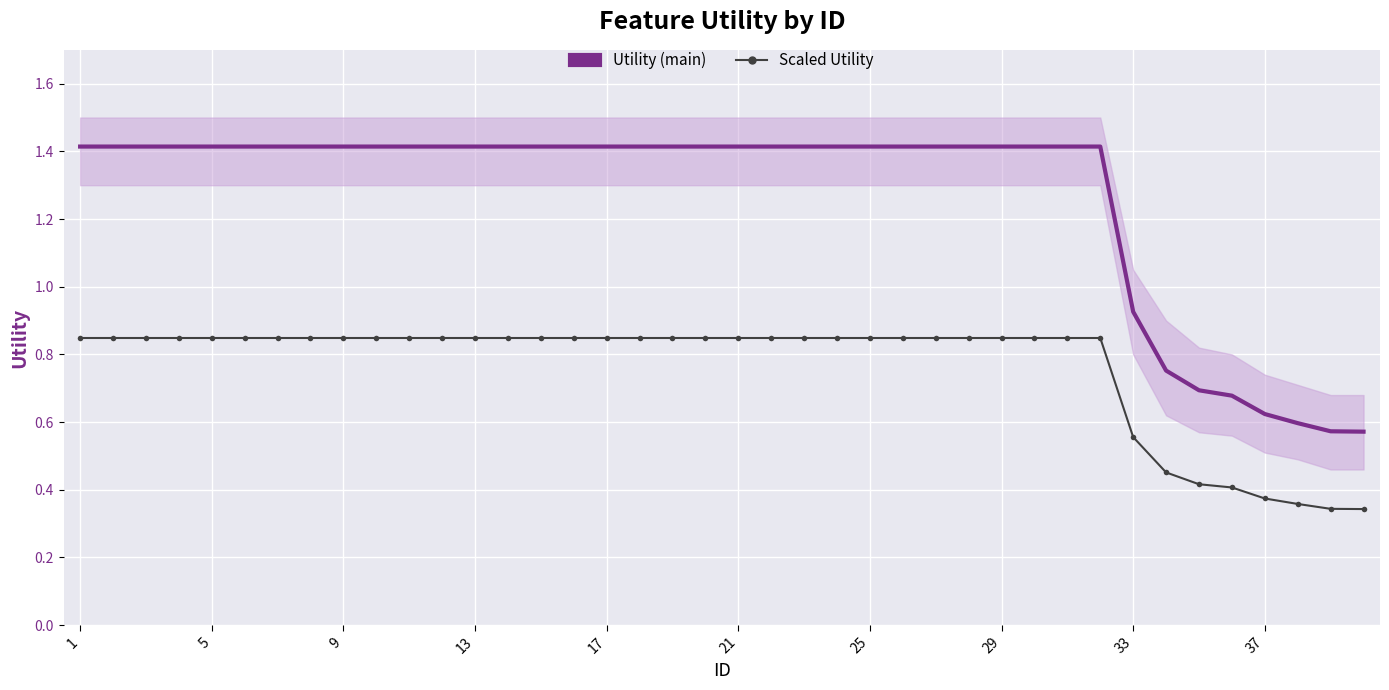

What is the total value across all series at 5?

2.3